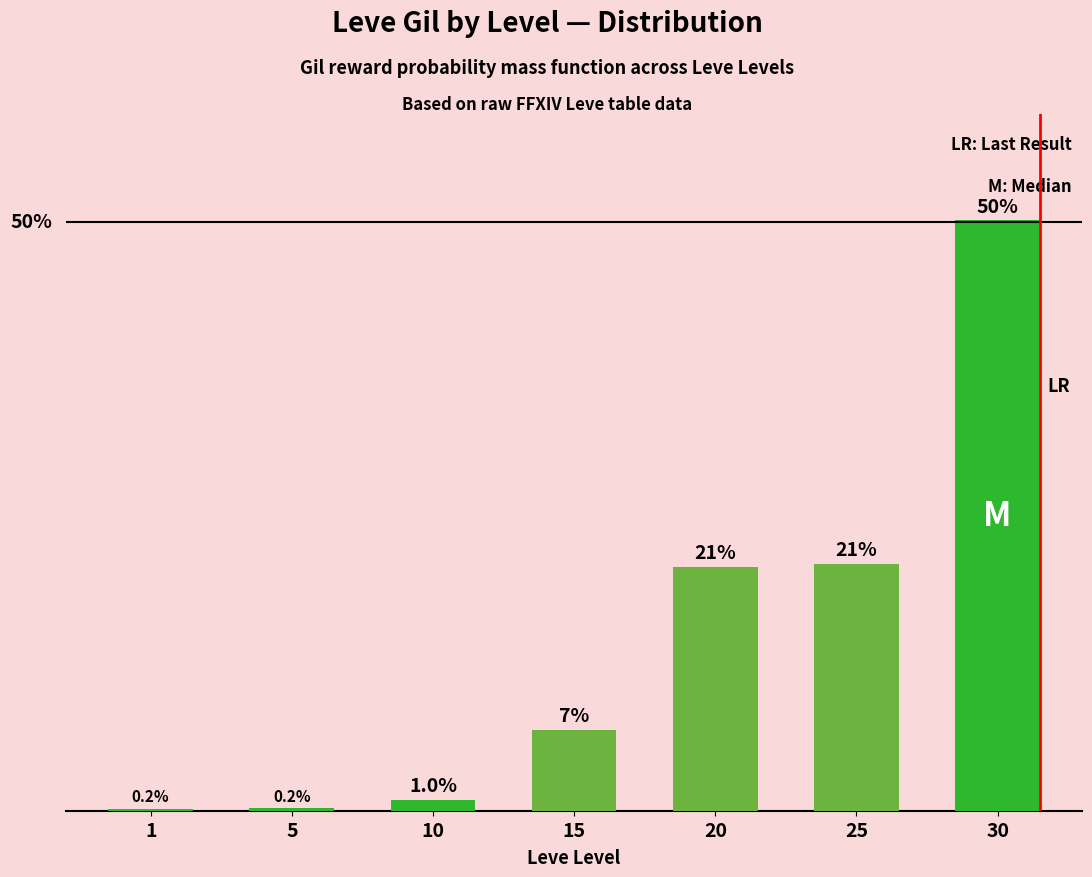

Reading left to right, transcribe all the data shown in this chart.

0.2	0.2	1.0	6.9	20.7	21.0	50.1